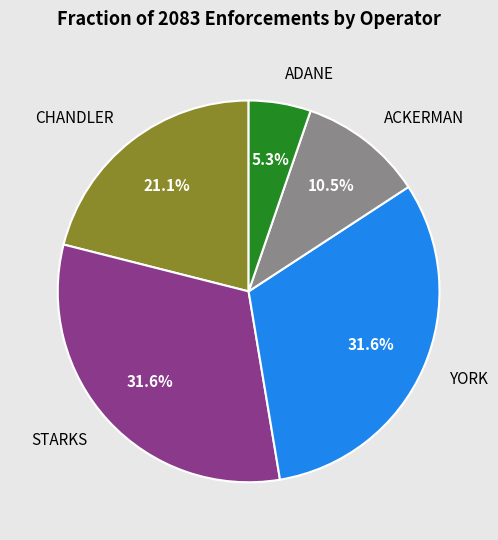

Count the number of slices in the pie.

5